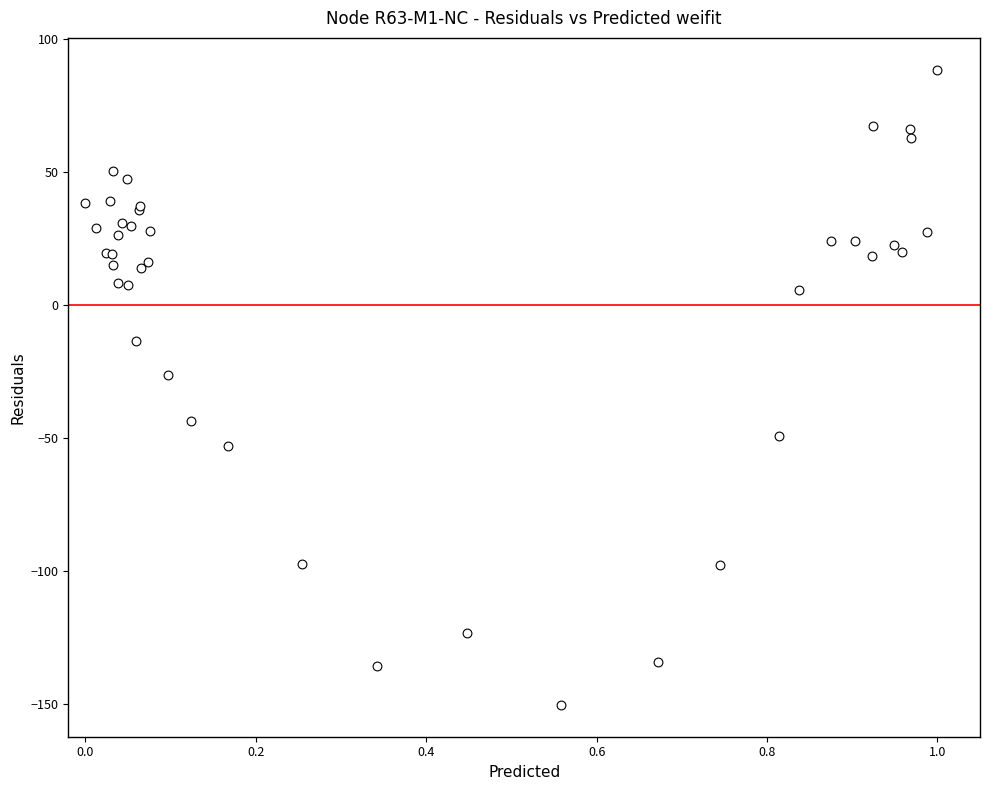

What Y value in the scatter plot is closest to -30?

-26.3